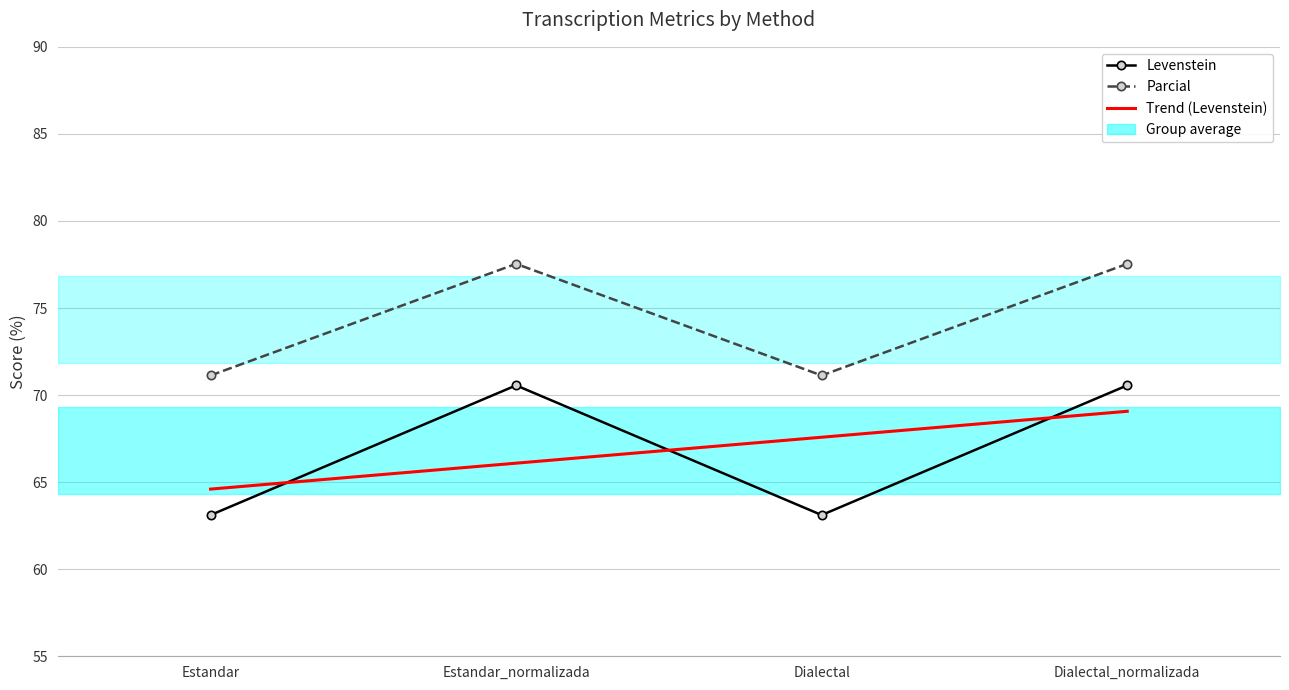

Reading right to left, what are all the values shown in this chart?

Levenstein: Dialectal_normalizada=70.6	Dialectal=63.1	Estandar_normalizada=70.6	Estandar=63.1
Parcial: Dialectal_normalizada=77.5	Dialectal=71.1	Estandar_normalizada=77.5	Estandar=71.1
Trend (Levenstein): Dialectal_normalizada=69.1	Dialectal=67.6	Estandar_normalizada=66.1	Estandar=64.6